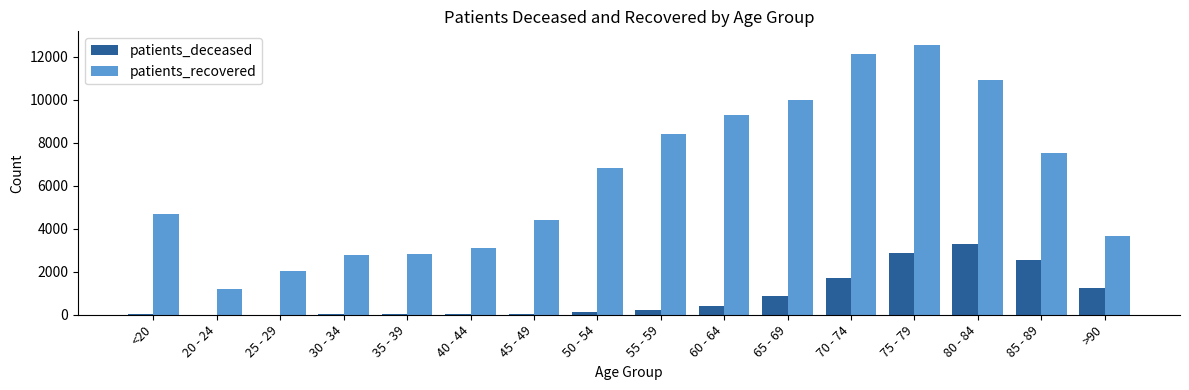

Which series changed the most between 20 - 24 and 80 - 84?

patients_recovered